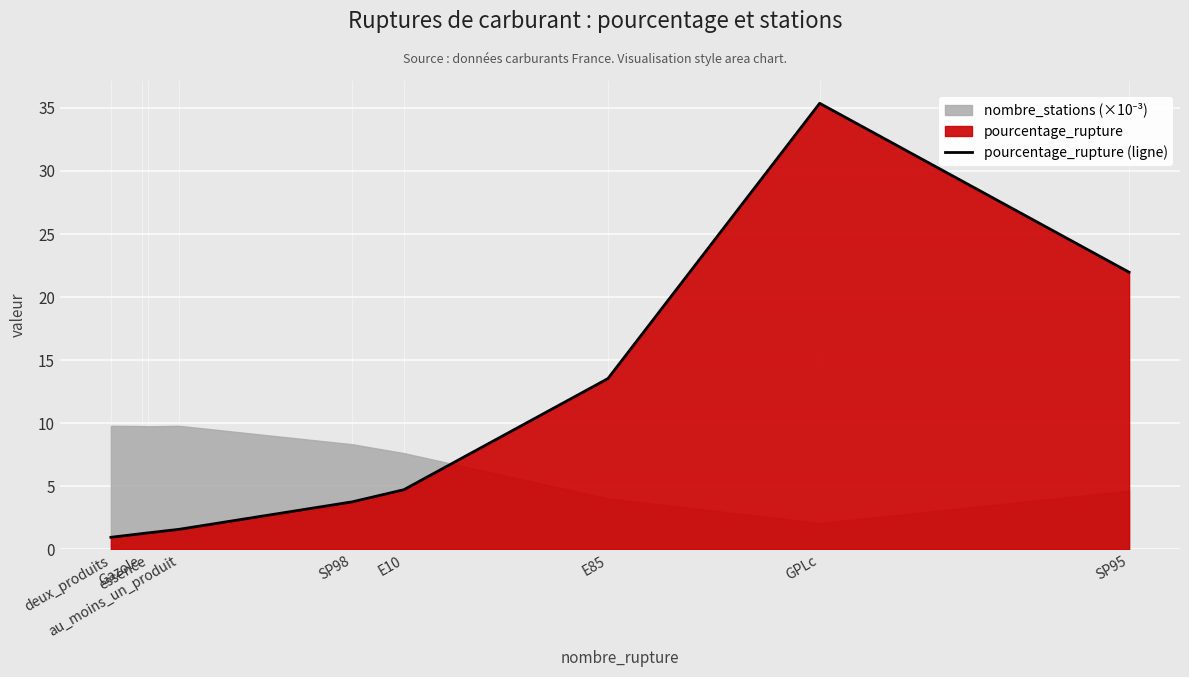

What is the difference between the maximum and second lowest values?

34.1